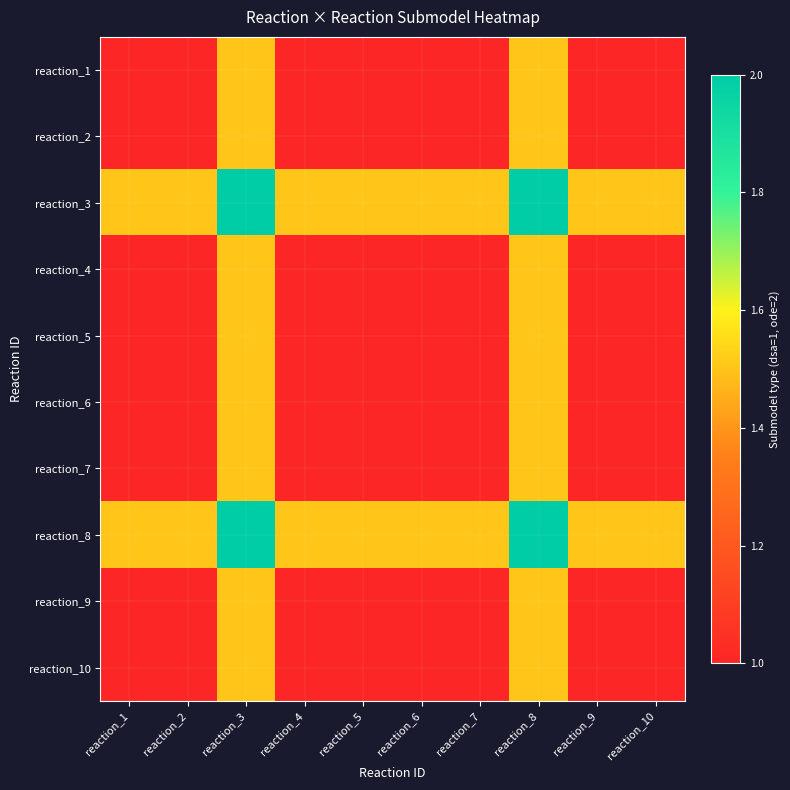

What is the difference between the highest and lowest values at reaction_5?

0.5